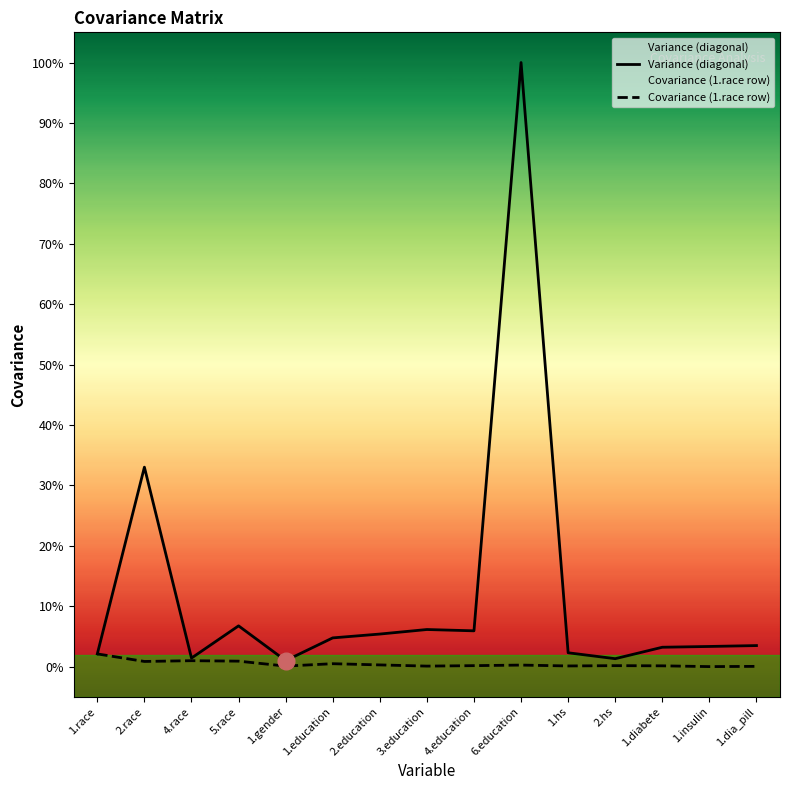

How many categories are shown in the chart?

15